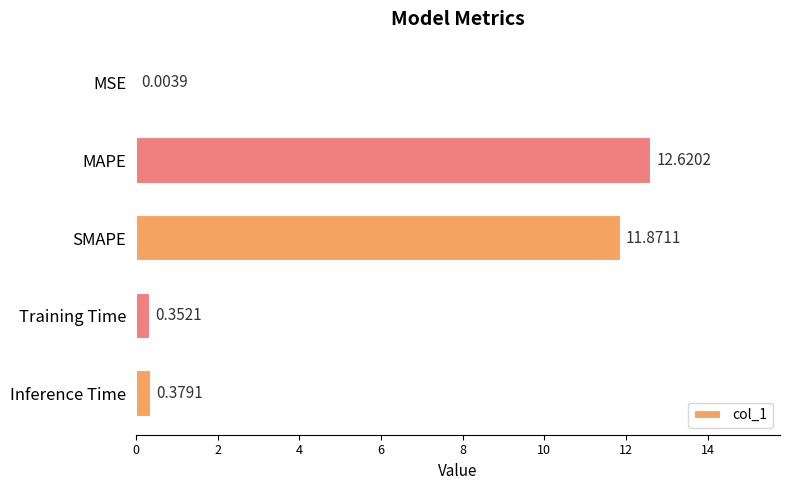

At which label is the value closest to 6?

Inference Time